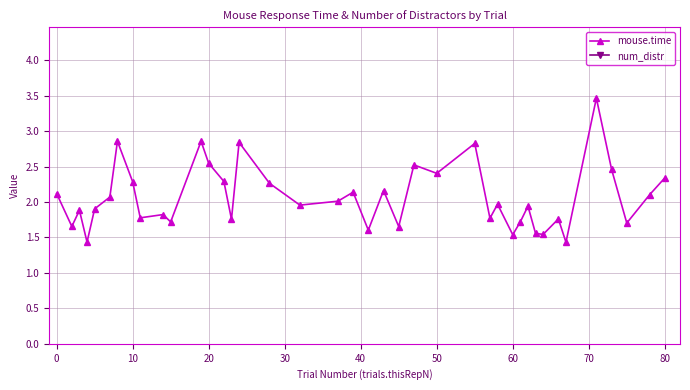

True or false: mouse.time has more than 1 points higher than both neighbors.

True